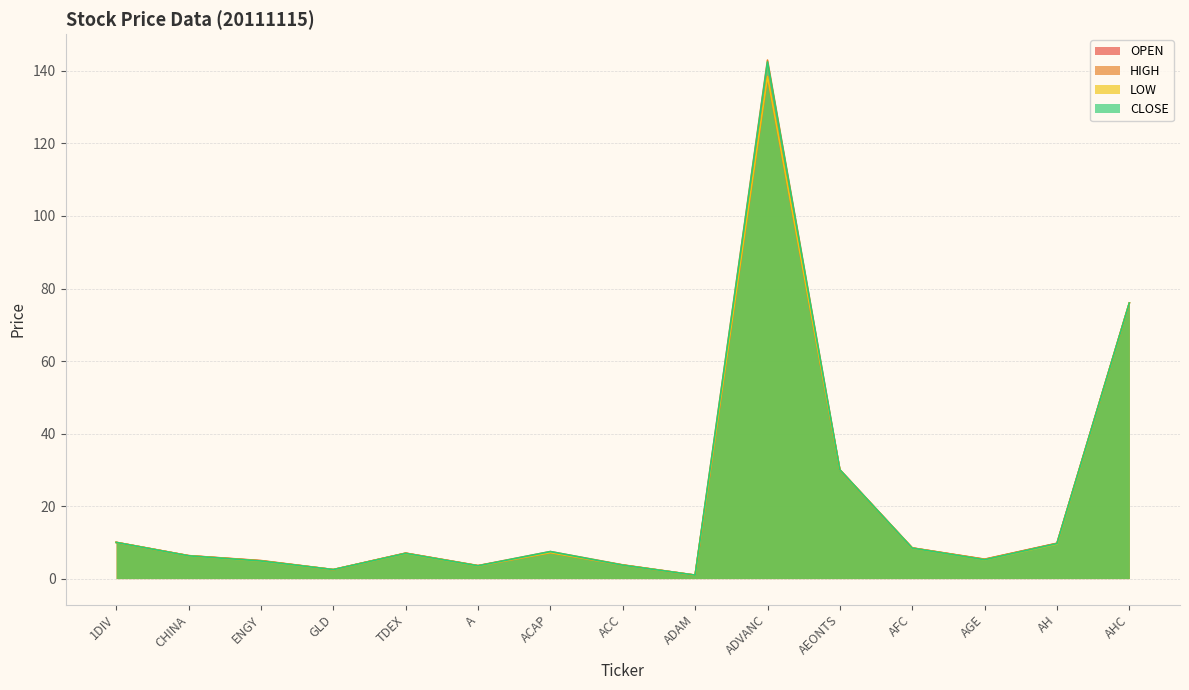

True or false: HIGH and OPEN cross at least once.

False